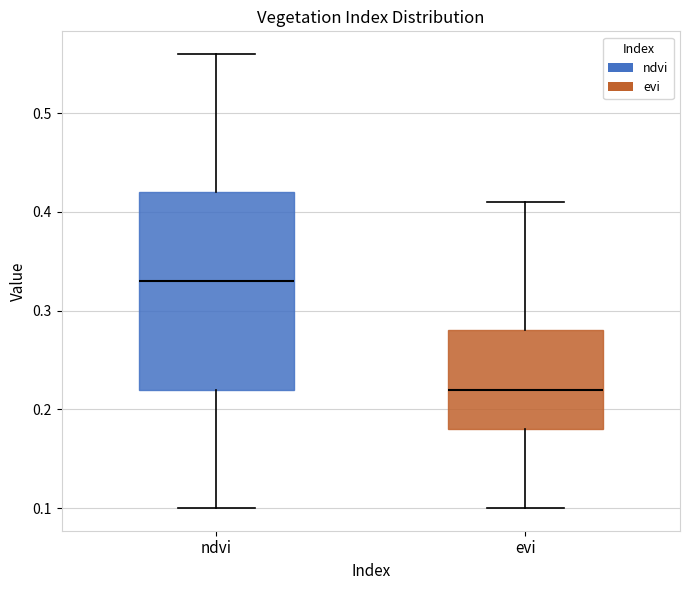

Which box has the highest median line?

ndvi